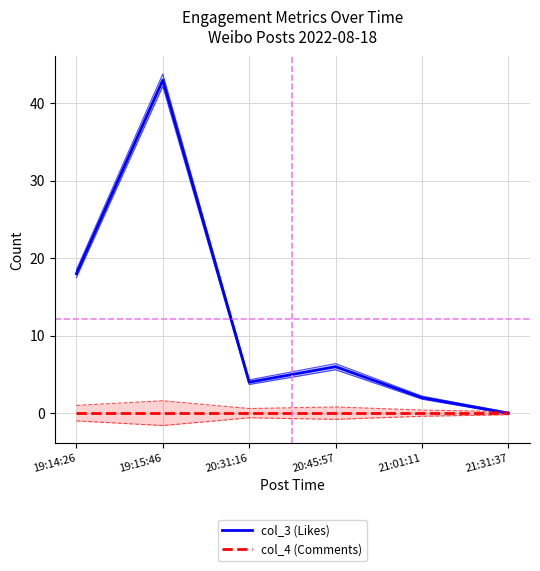

What are all the series names shown in the legend?

col_3 (Likes), col_4 (Comments)